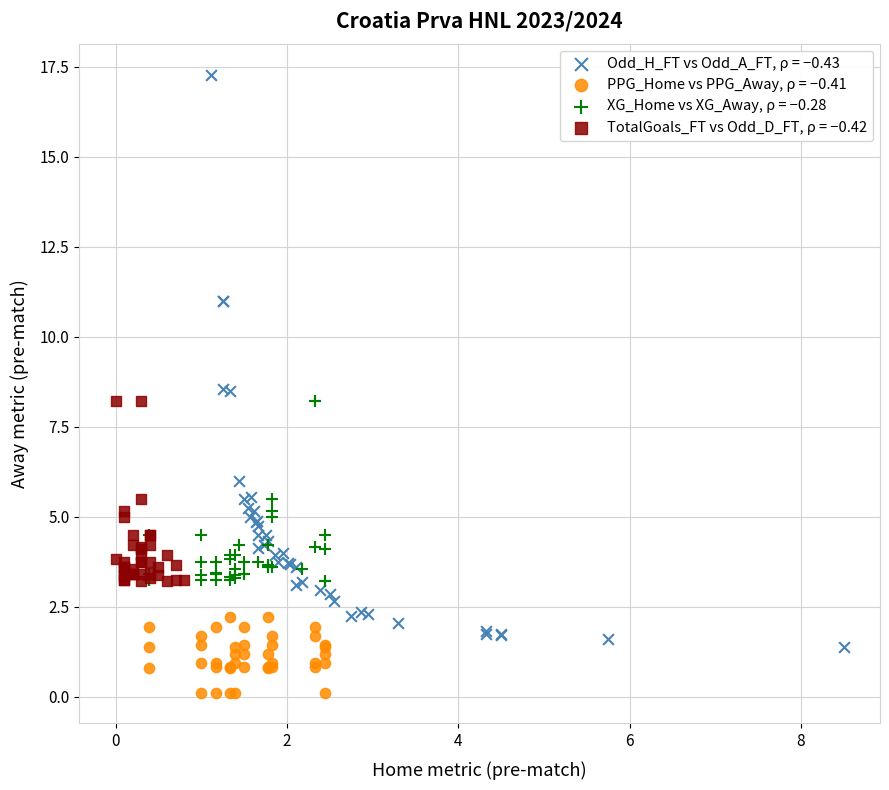

Which series contains the highest Y value?

Odd_H_FT vs Odd_A_FT, ρ = −0.43